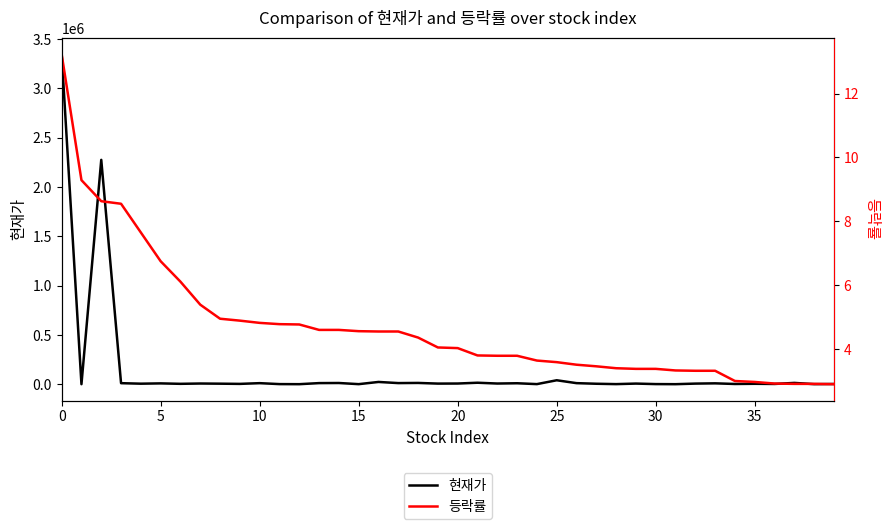

Reading left to right, list all the values displayed in this chart.

현재가: 3345510.0	410.0	2275215.0	10700.0	5550.0	8570.0	4075.0	7200.0	5570.0	3500.0	10850.0	1295.0	499.0	11400.0	12450.0	817.0	23100.0	11550.0	13150.0	6400.0	7150.0	15200.0	7100.0	9910.0	1190.0	40250.0	11000.0	4885.0	1135.0	6570.0	1430.0	464.0	6400.0	9040.0	2585.0	4410.0	2825.0	13350.0	1000.0	2515.0
등락률: 13.2	9.3	8.6	8.6	7.7	6.8	6.1	5.4	5.0	4.9	4.8	4.8	4.8	4.6	4.6	4.6	4.5	4.5	4.4	4.0	4.0	3.8	3.8	3.8	3.6	3.6	3.5	3.5	3.4	3.4	3.4	3.3	3.3	3.3	3.0	3.0	2.9	2.9	2.9	2.9